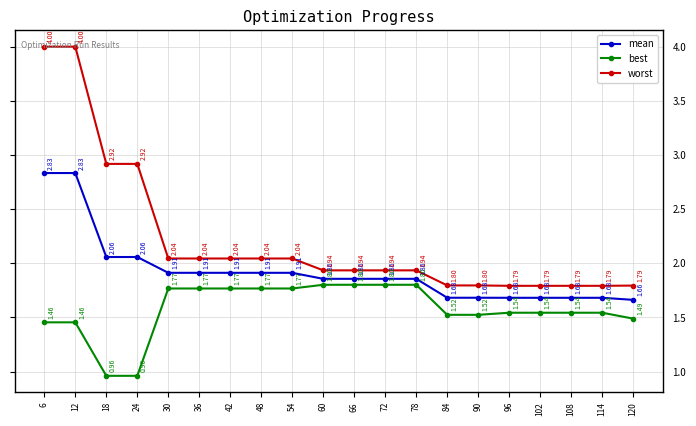

How many lines are shown in the chart?

3